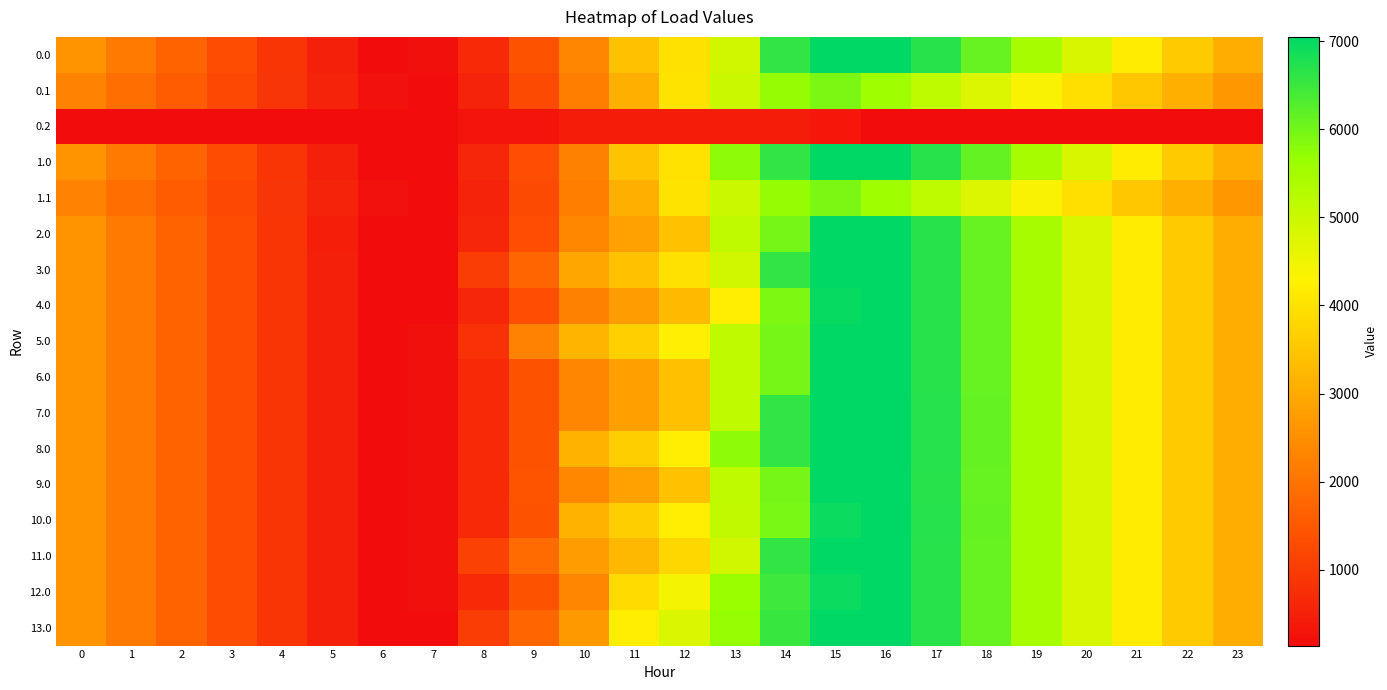

At how many categories does at least one series exceed 4606?

9